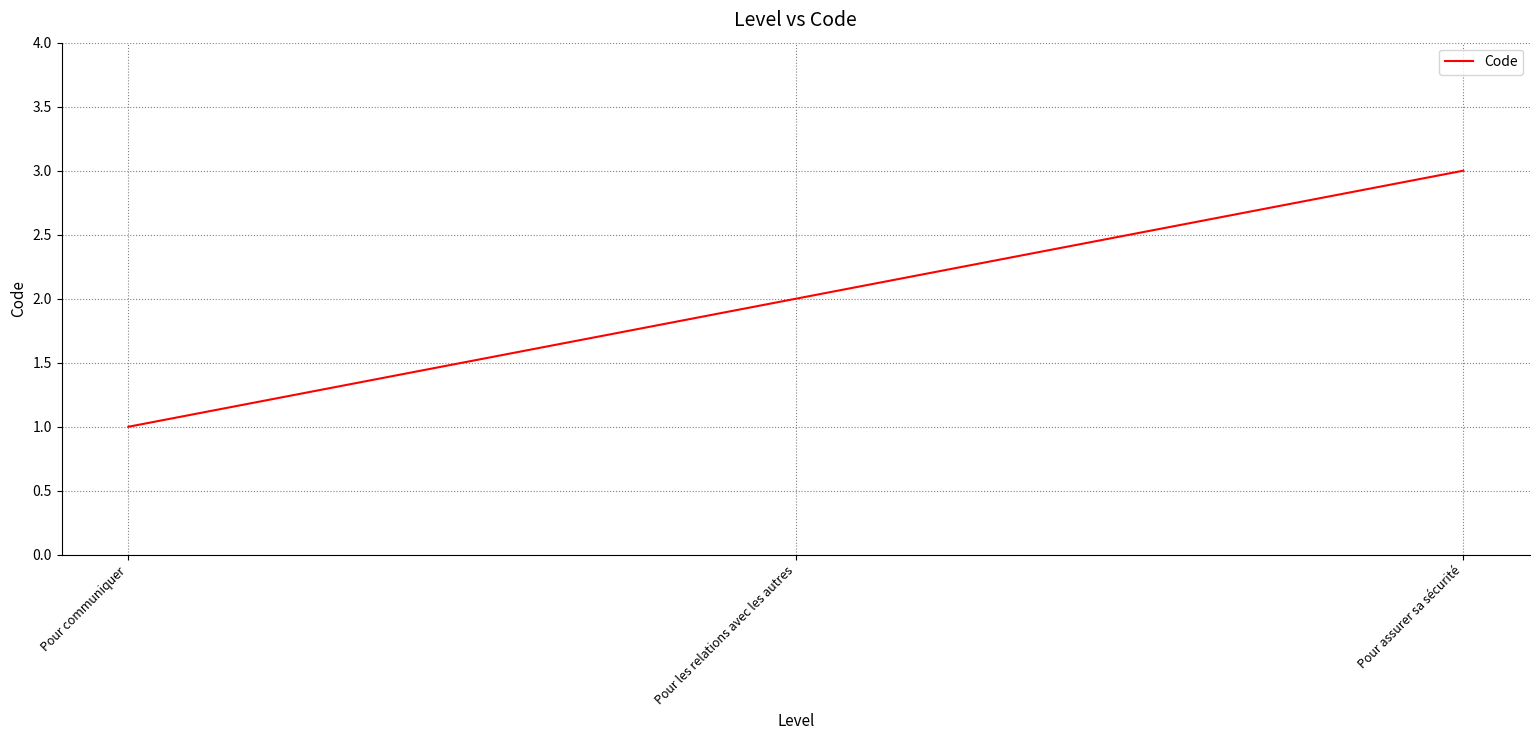

The value at Pour assurer sa sécurité is 3. True or false?

True